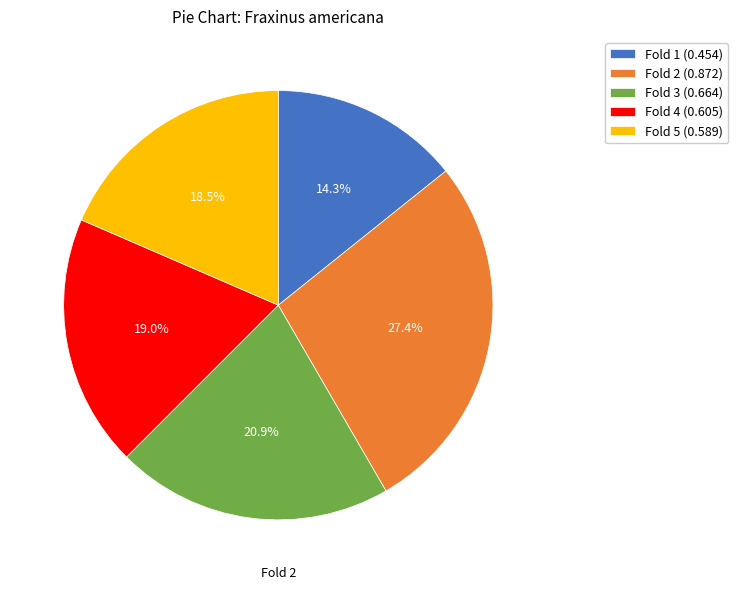

How many slices are in this pie chart?

5